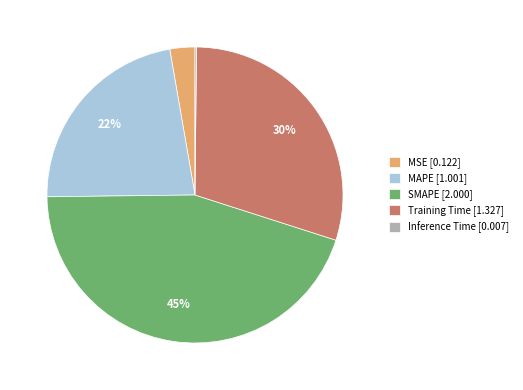

Combined, do Training Time [1.327] and MSE [0.122] account for over 50%?

No